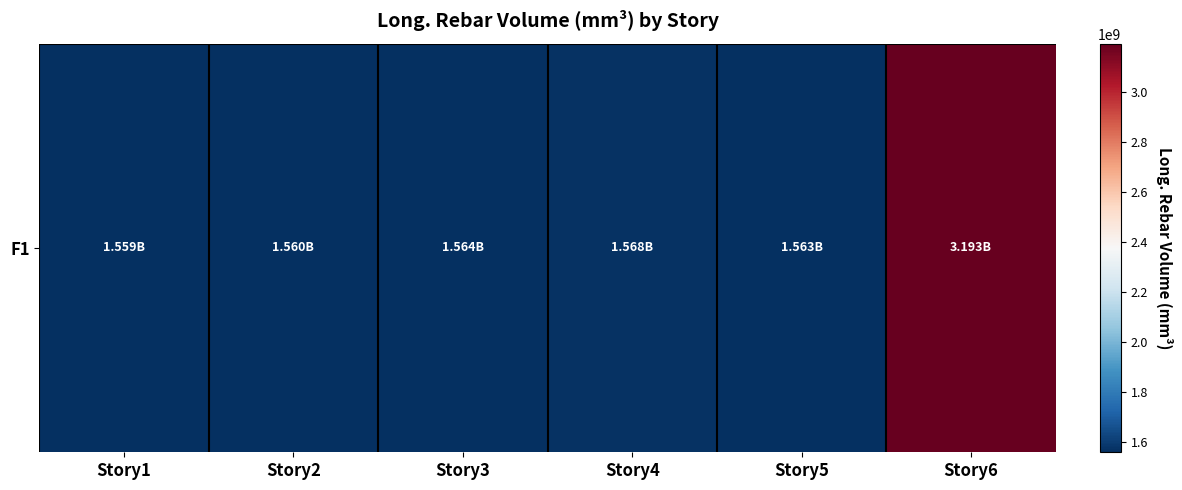

How many values exceed 1564330075?

3